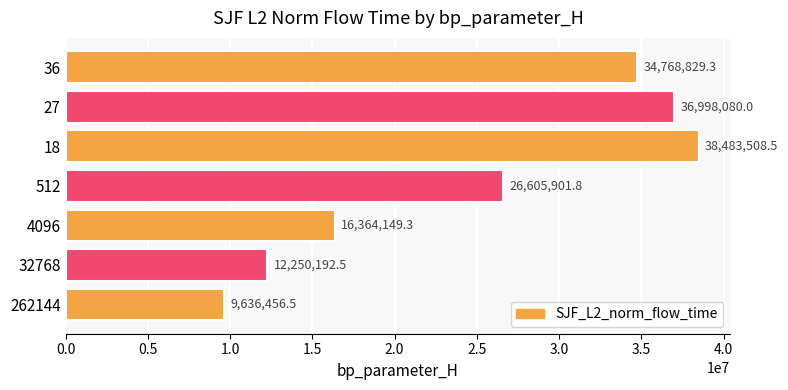

How many values are below 26605901?

3